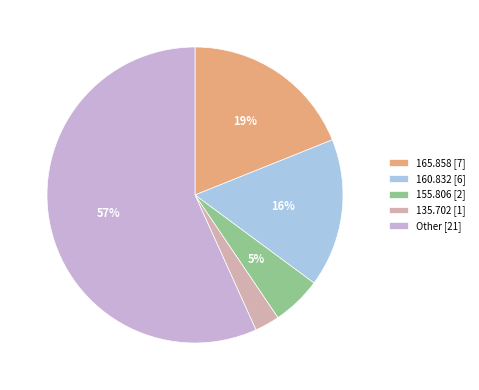

The 165.858 [7] slice represents 30% of the pie. True or false?

False